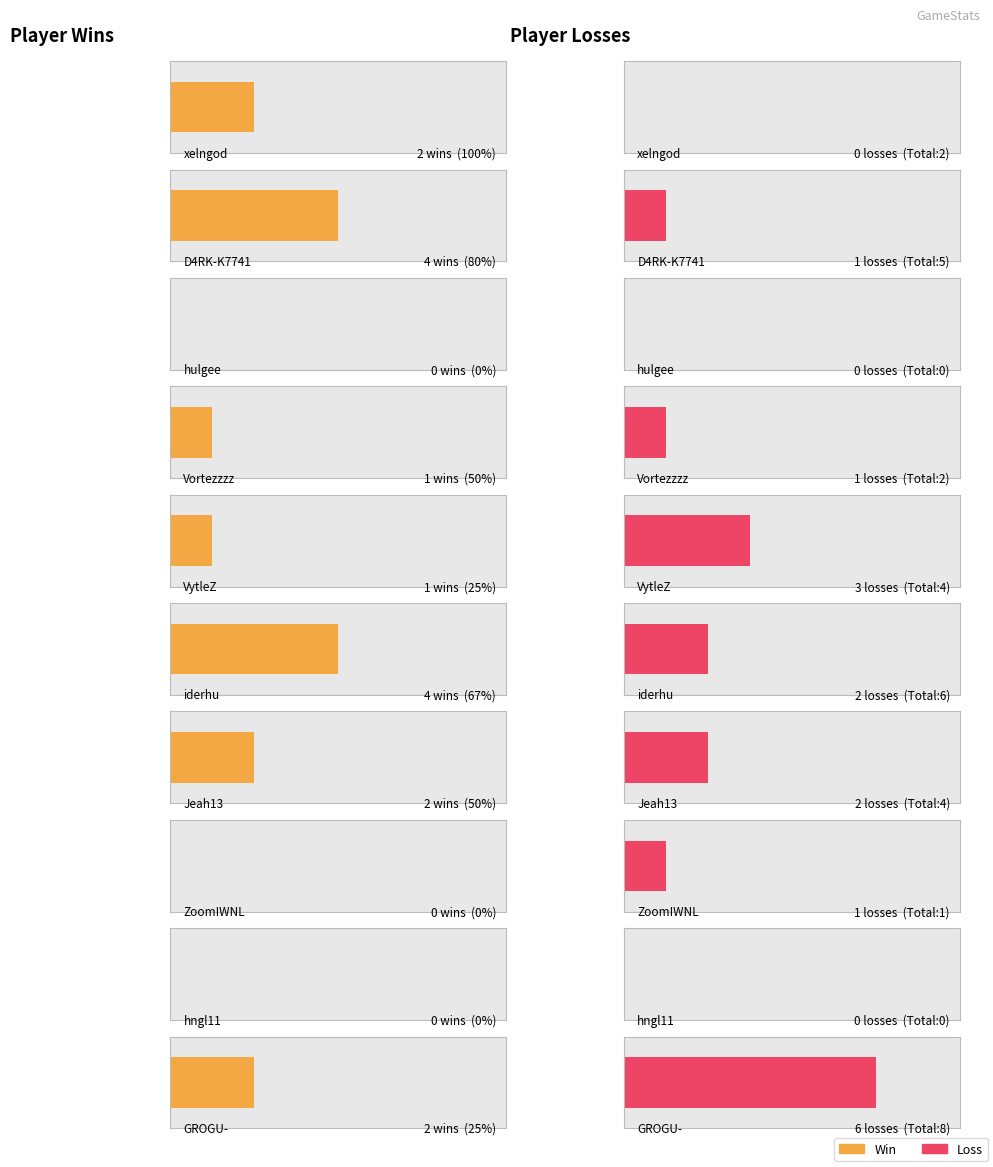

What is the greatest value displayed?

100